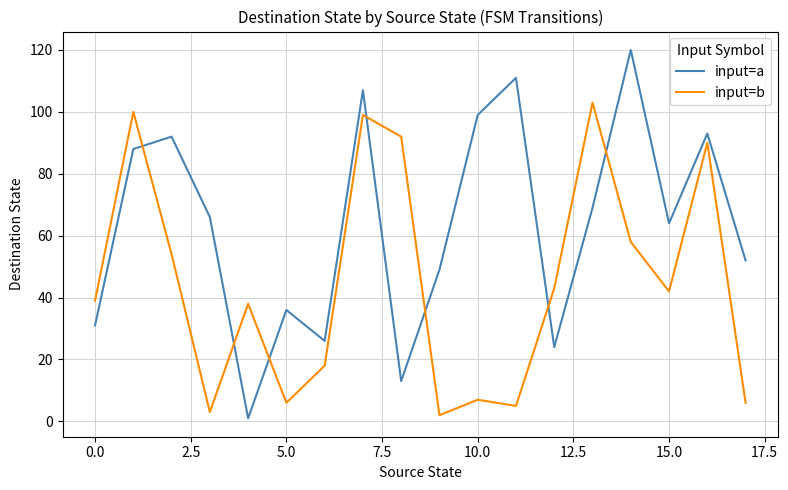

True or false: input=b and input=a intersect in this chart.

True